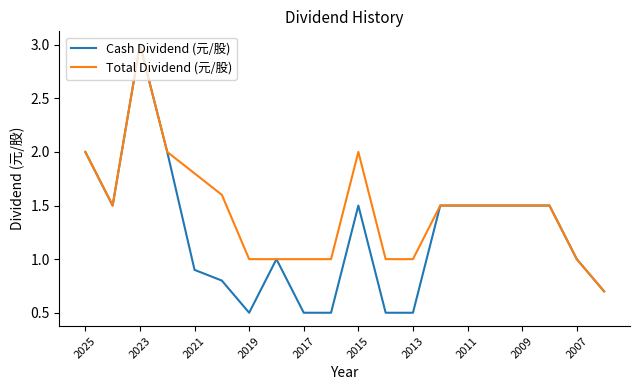

Which series has the widest spread of values?

Cash Dividend (元/股)